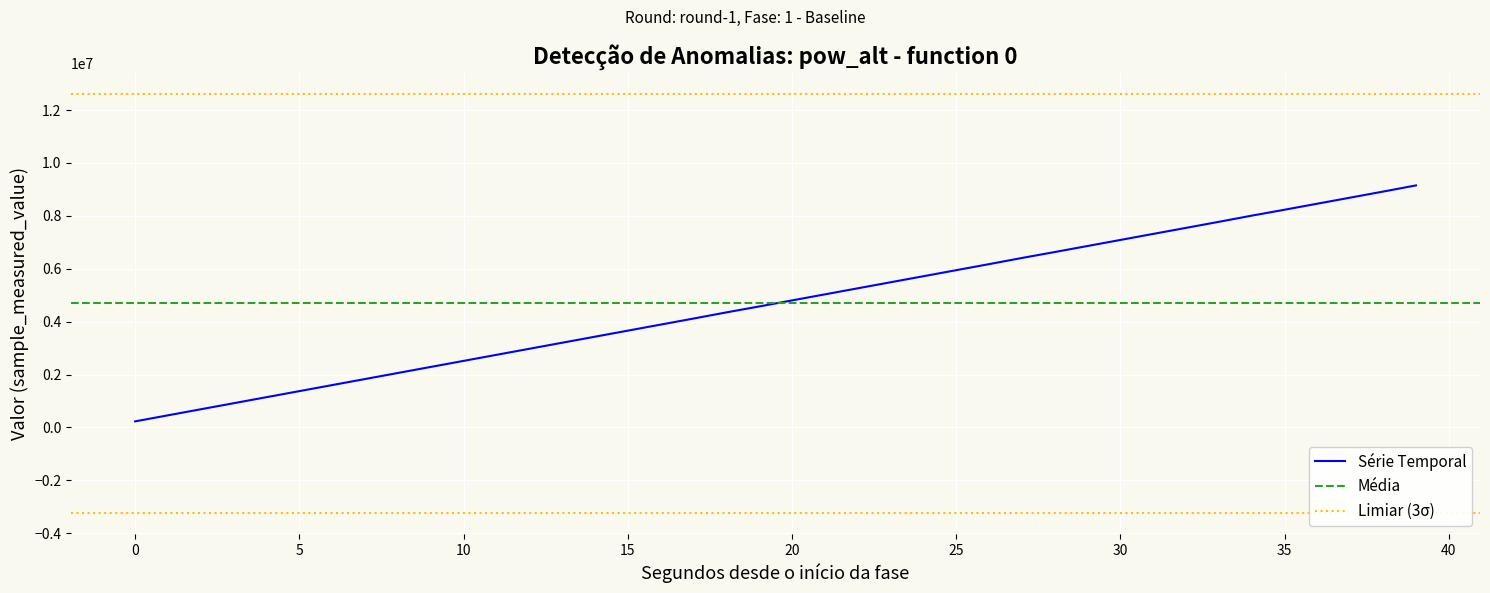

Which has a higher value, 20 or 21?

21